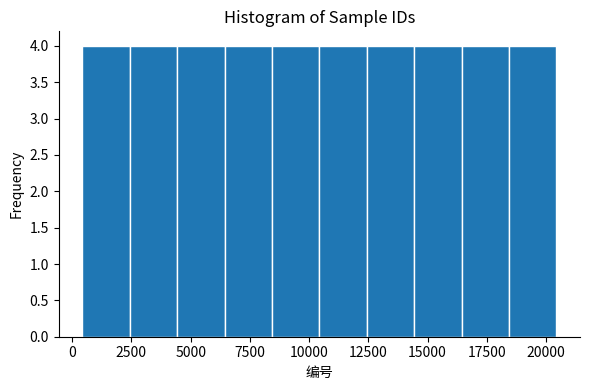

Reading left to right, transcribe this chart: for each bar, give the range it covers on the x-axis and its height. Neither the bar edges nor the heights are printed on the chart, so give them approximately, as read against the axes.

500 to 2500: 4
2500 to 4500: 4
4500 to 6500: 4
6500 to 8500: 4
8500 to 10500: 4
10500 to 12500: 4
12500 to 14500: 4
14500 to 16500: 4
16500 to 18500: 4
18500 to 20500: 4